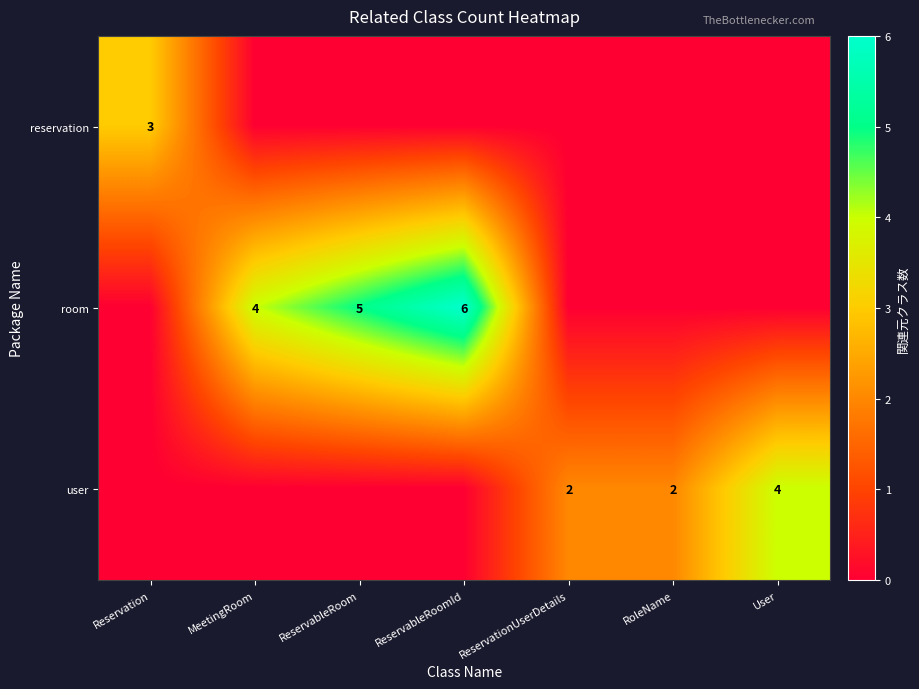

Is it true that room equals 0 at ReservationUserDetails?

True